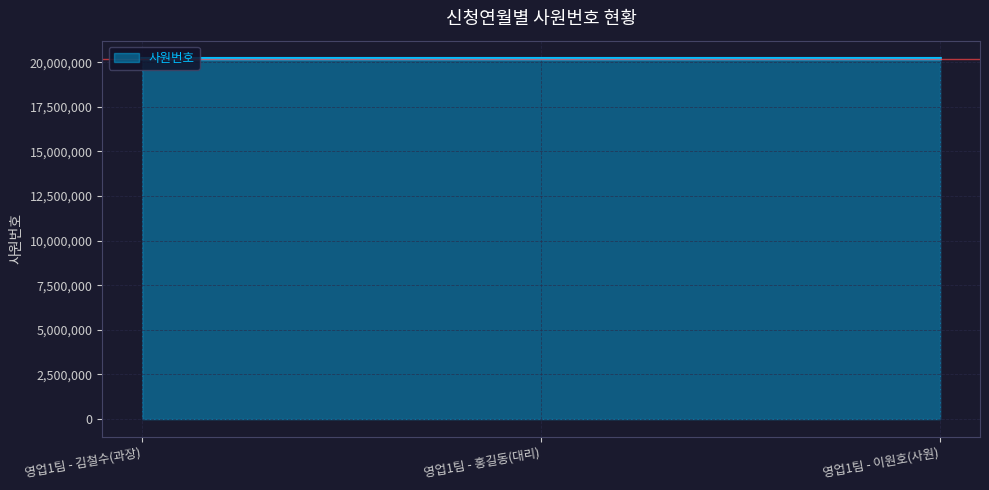

What is the ratio of the value at 영업1팀 - 이원호(사원) to the value at 영업1팀 - 홍길동(대리)?

1.0